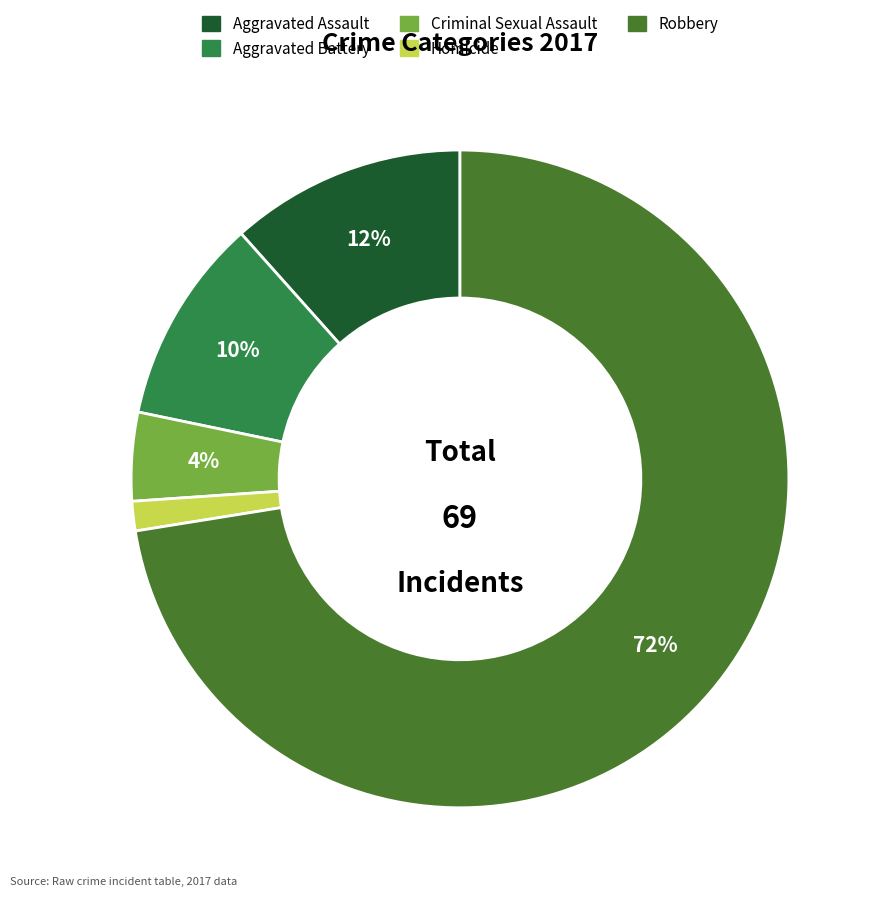

The Aggravated Assault slice represents 1% of the pie. True or false?

False